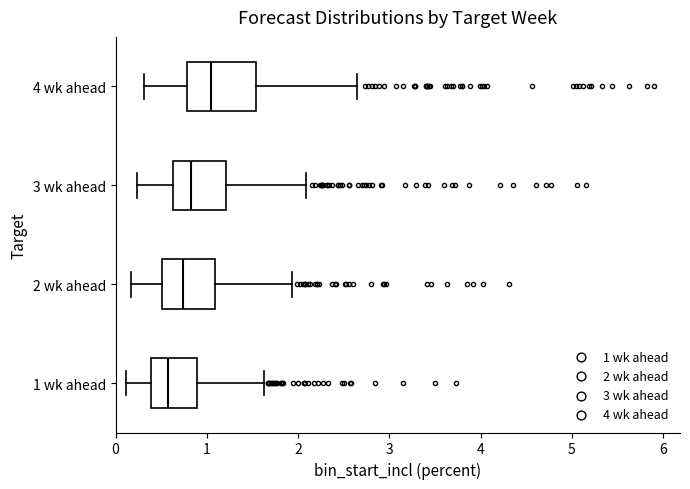

Where does the median line of the box for 4 wk ahead sit on the x-axis? The values are not printed on the chart, so give them approximately, as read against the axis.

1.1